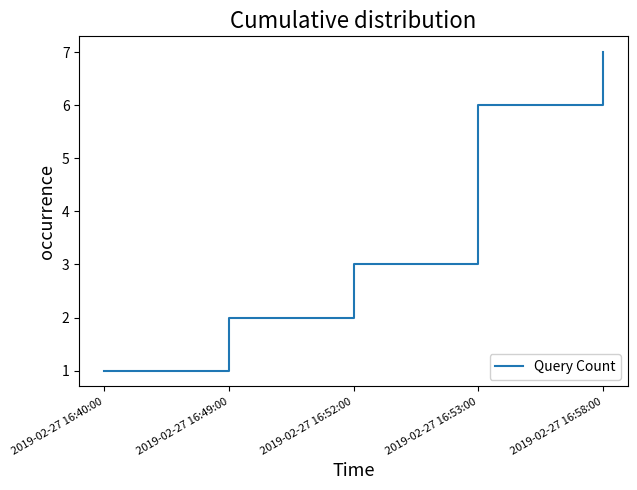

True or false: the data shows 6 at 2019-02-27 16:53:00.

True